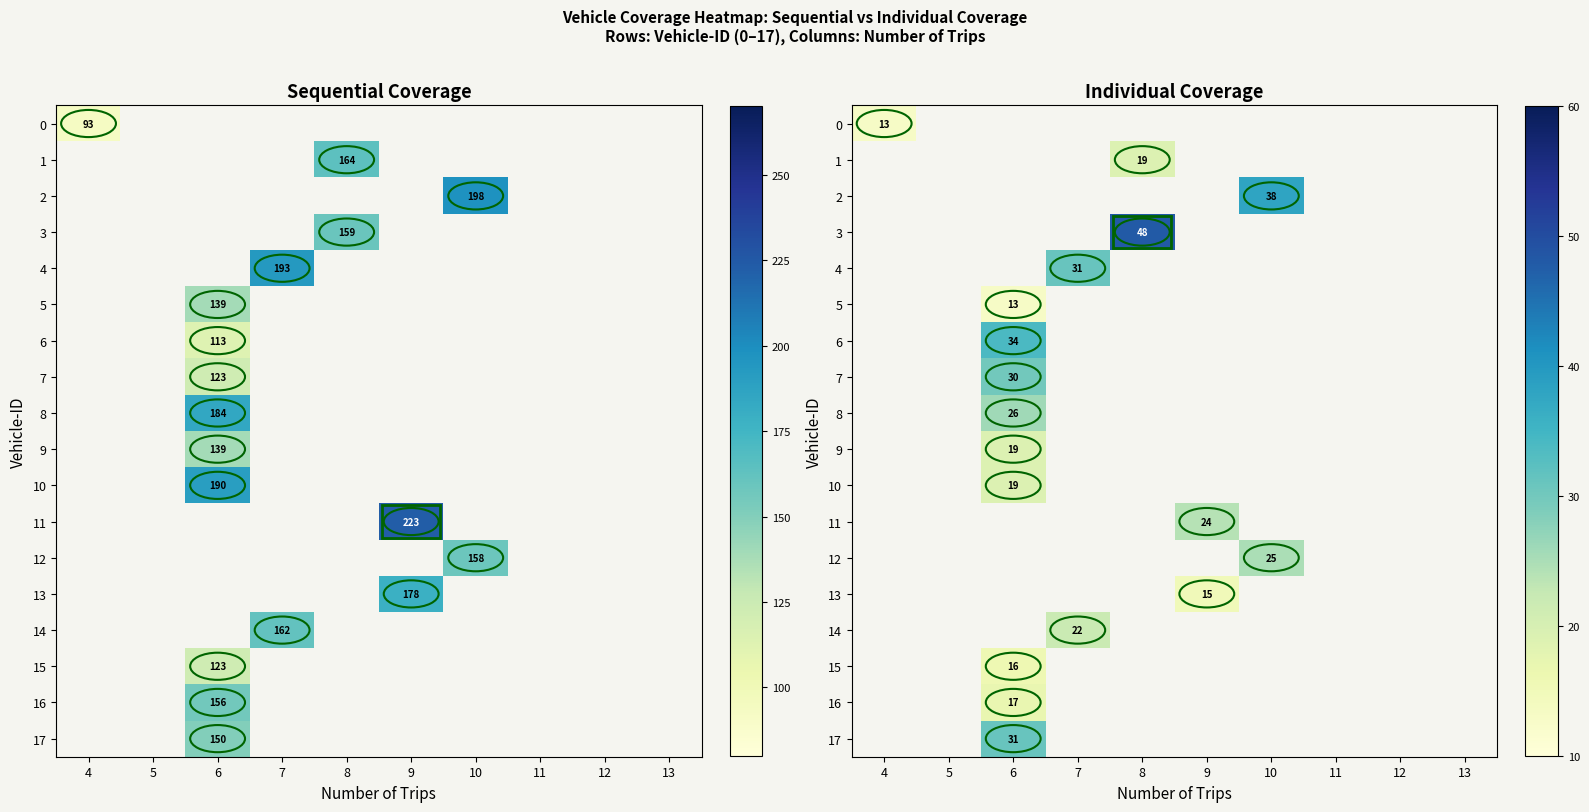

Count the number of categories in the chart.

10